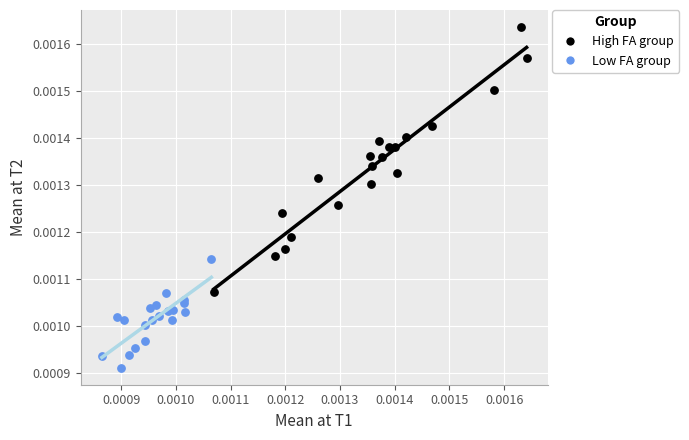

Which series contains the lowest Y value?

Low FA group